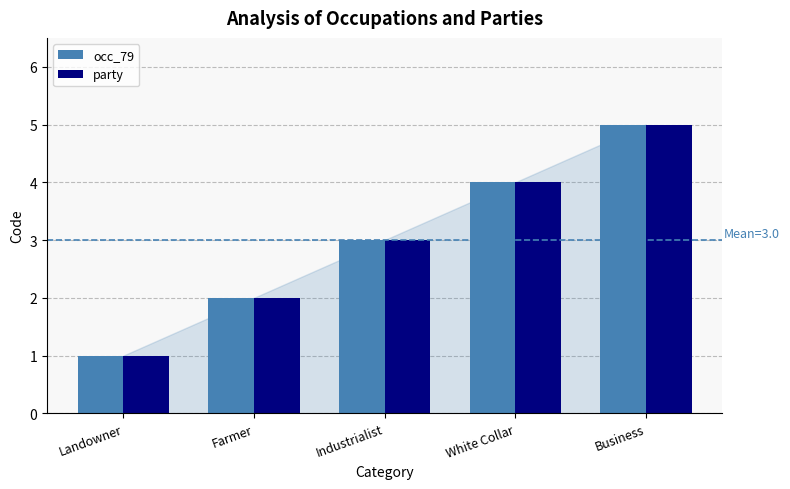

What is the sum of all party values?

15